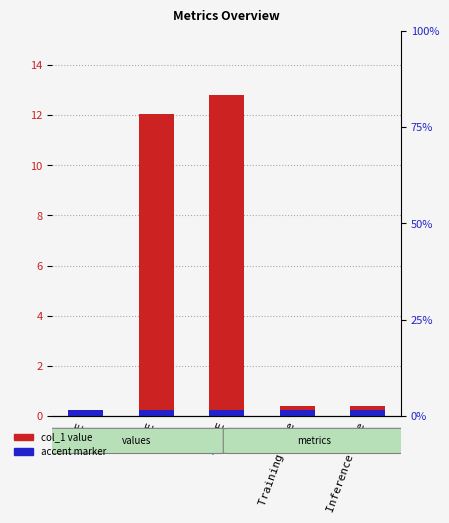

Reading left to right, extract all data points from this chart.

0.0	12.0	12.8	0.4	0.4